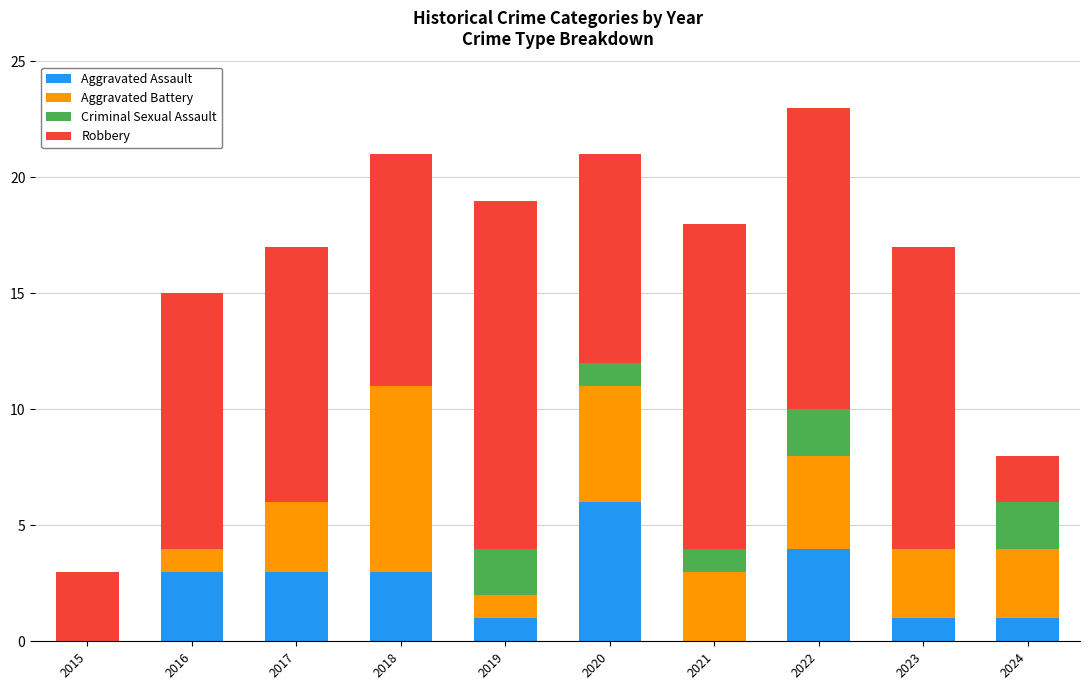

What is the total value across all series at 2020?

21